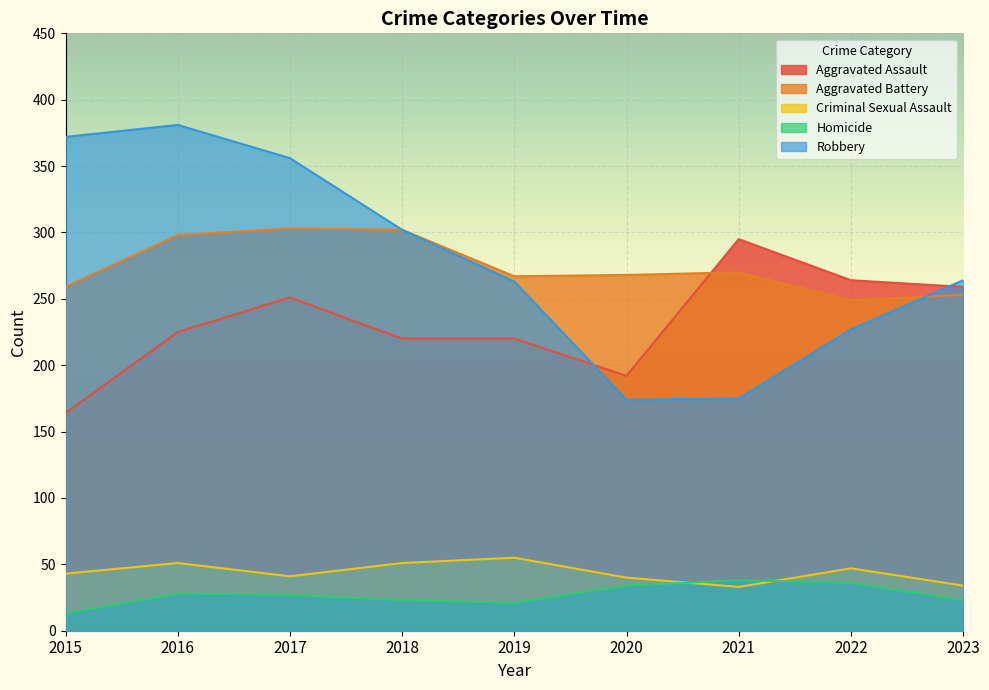

Reading right to left, what are all the values shown in this chart?

Aggravated Assault: 2023=259	2022=264	2021=295	2020=192	2019=220	2018=220	2017=251	2016=225	2015=164
Aggravated Battery: 2023=253	2022=249	2021=270	2020=268	2019=267	2018=302	2017=303	2016=298	2015=259
Criminal Sexual Assault: 2023=34	2022=47	2021=33	2020=40	2019=55	2018=51	2017=41	2016=51	2015=43
Homicide: 2023=23	2022=36	2021=38	2020=34	2019=21	2018=23	2017=27	2016=28	2015=13
Robbery: 2023=264	2022=227	2021=175	2020=174	2019=263	2018=302	2017=356	2016=381	2015=372